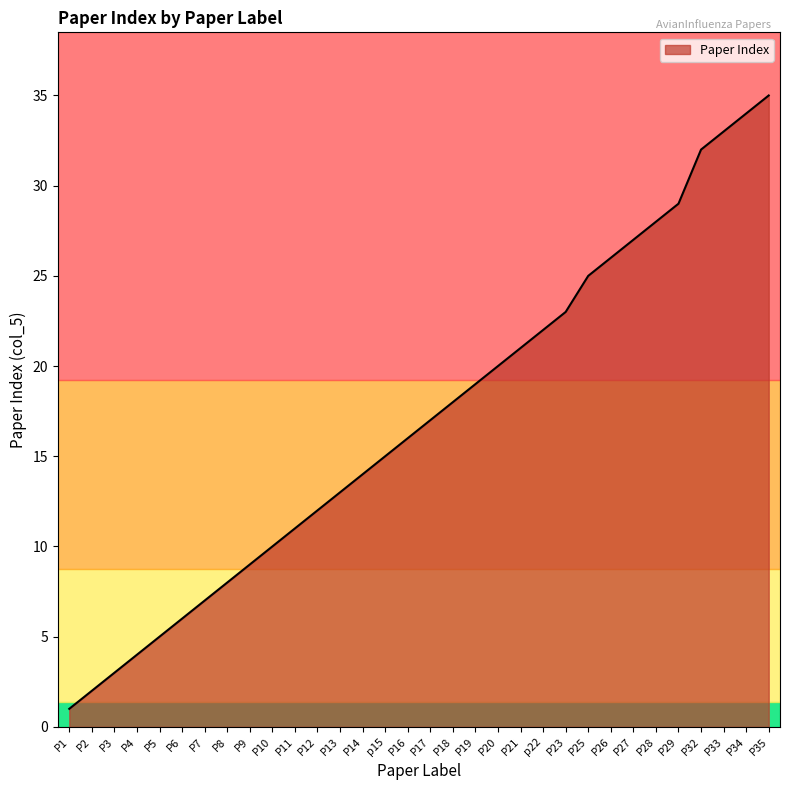

Reading left to right, extract all data points from this chart.

1	2	3	4	5	6	7	8	9	10	11	12	13	14	15	16	17	18	19	20	21	22	23	25	26	27	28	29	32	33	34	35